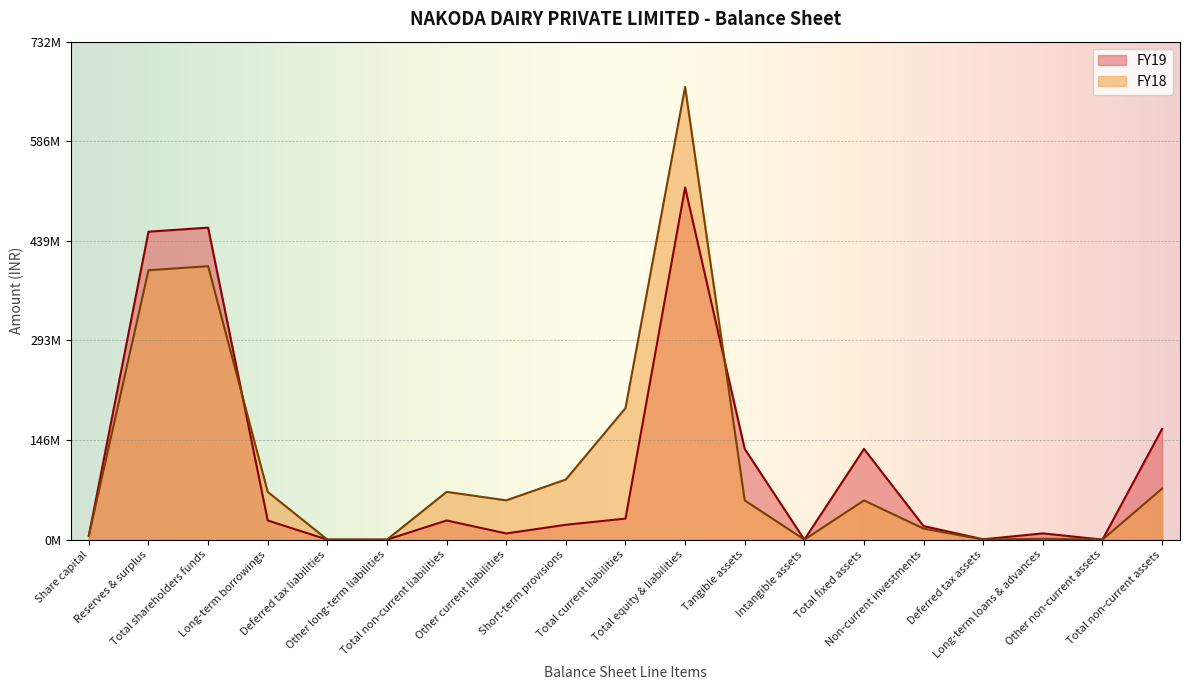

What position from the right is Other non-current assets?

2